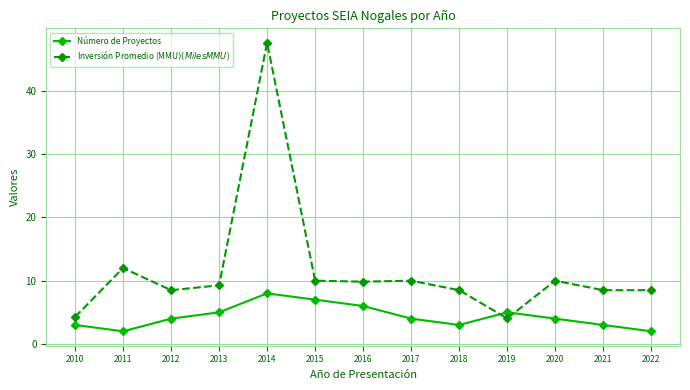

Between which two adjacent categories do Inversión Promedio (MMU$) (Miles MMU$) and Número de Proyectos first intersect?

2018 and 2019